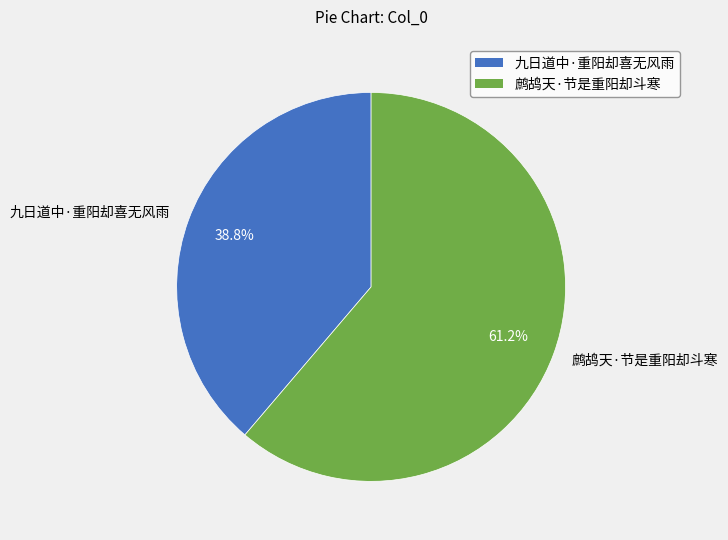

To the nearest percent, what is the average slice percentage?

50%